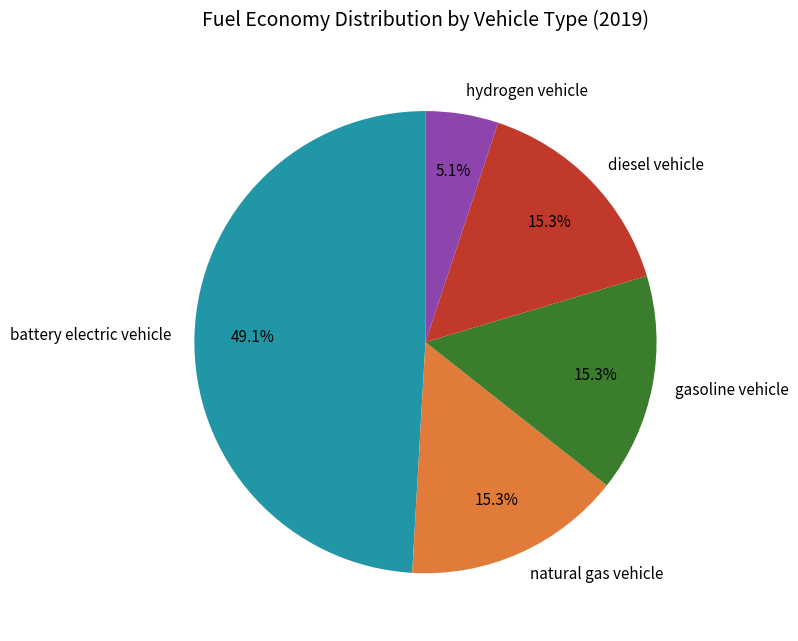

Is there a majority slice in this chart?

No